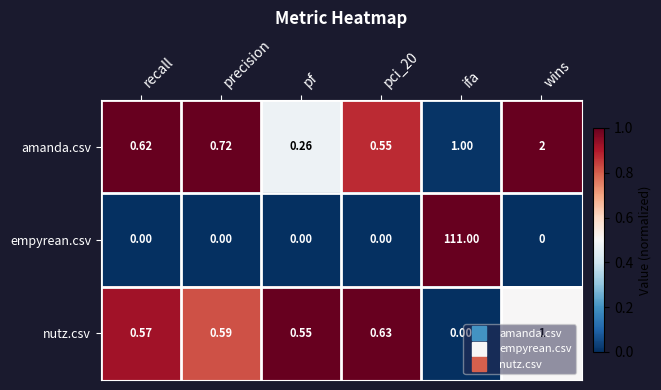

At which label does empyrean.csv reach its peak?

ifa